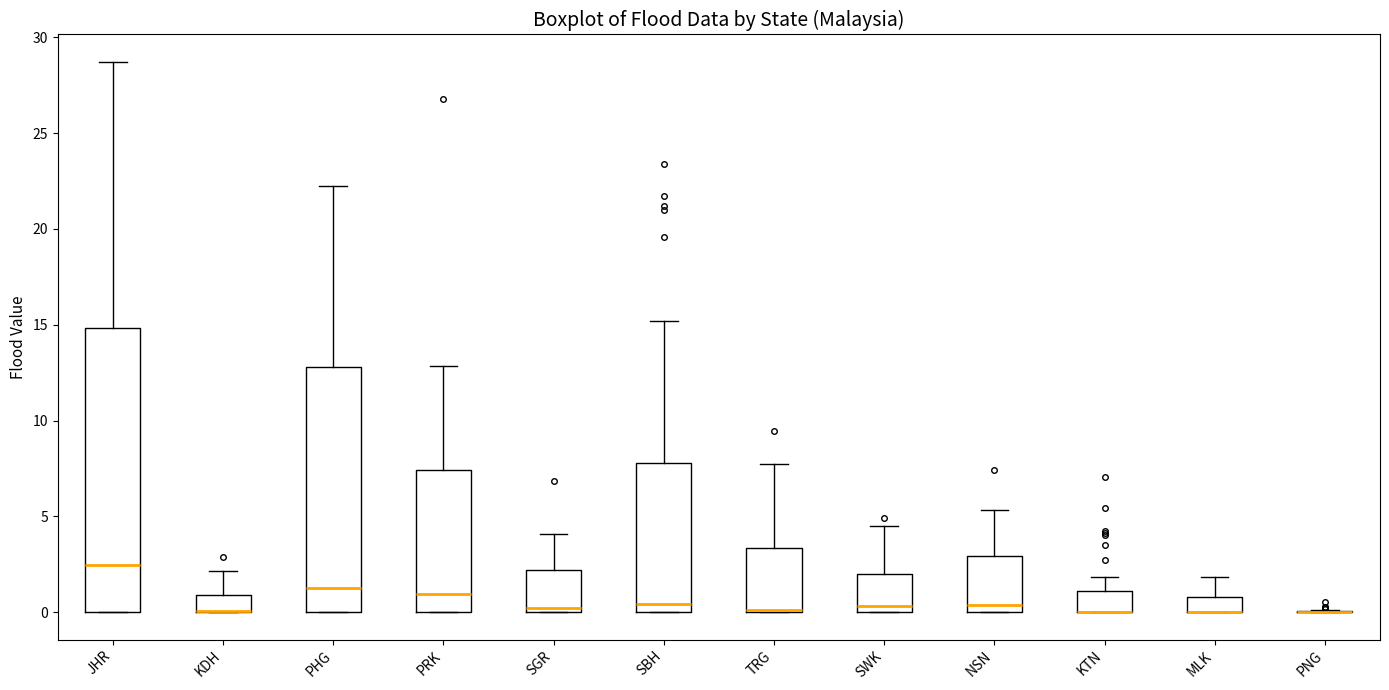

Reading left to right, read every box against the y-axis: the position of its median line, the range the box covers, and the ends of its whiskers. The values are not printed on the chart, so give them approximately, as read against the axis.

JHR: median 2.5, box 0.0 to 15.0, whiskers 0.0 to 28.5
KDH: median 0.0 (drawn on the box's lower edge), box 0.0 to 1.0, whiskers 0.0 to 2.0
PHG: median 1.5, box 0.0 to 13.0, whiskers 0.0 to 22.0
PRK: median 1.0, box 0.0 to 7.5, whiskers 0.0 to 13.0
SGR: median 0.0 (just above the box's lower edge), box 0.0 to 2.0, whiskers 0.0 to 4.0
SBH: median 0.5, box 0.0 to 8.0, whiskers 0.0 to 15.0
TRG: median 0.0 (drawn on the box's lower edge), box 0.0 to 3.5, whiskers 0.0 to 7.5
SWK: median 0.5, box 0.0 to 2.0, whiskers 0.0 to 4.5
NSN: median 0.5, box 0.0 to 3.0, whiskers 0.0 to 5.5
KTN: median 0.0 (drawn on the box's lower edge), box 0.0 to 1.0, whiskers 0.0 to 2.0
MLK: median 0.0 (drawn on the box's lower edge), box 0.0 to 1.0, whiskers 0.0 to 2.0
PNG: box collapsed to a line at 0.0, whiskers 0.0 to 0.0